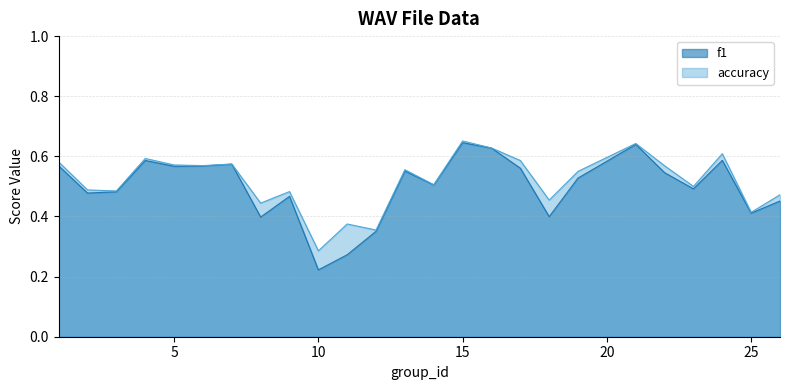

What is the total value across all series at 5?

1.1